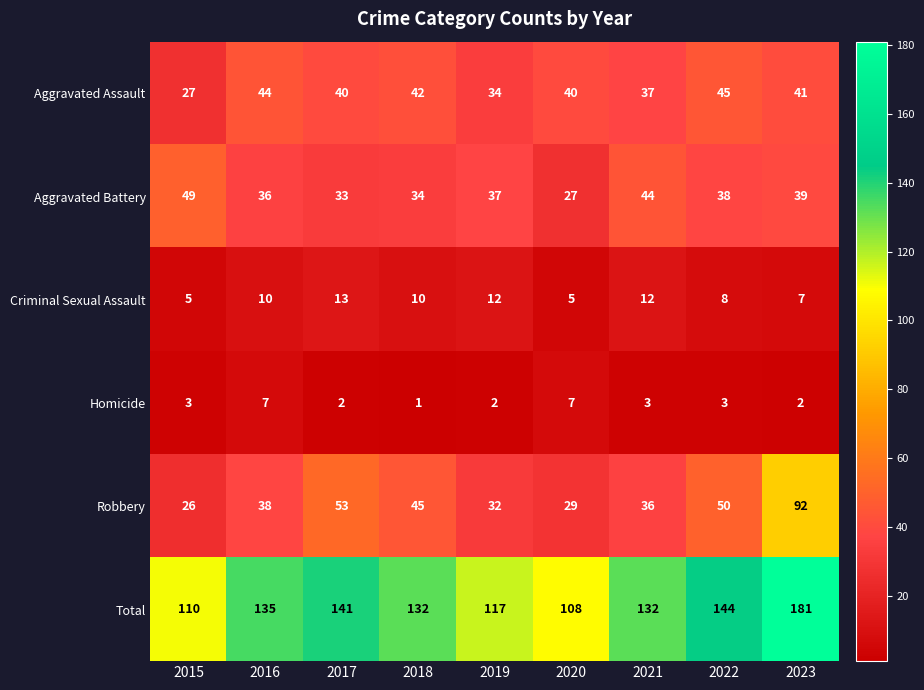

At which label is Aggravated Battery closest to 38?

2022